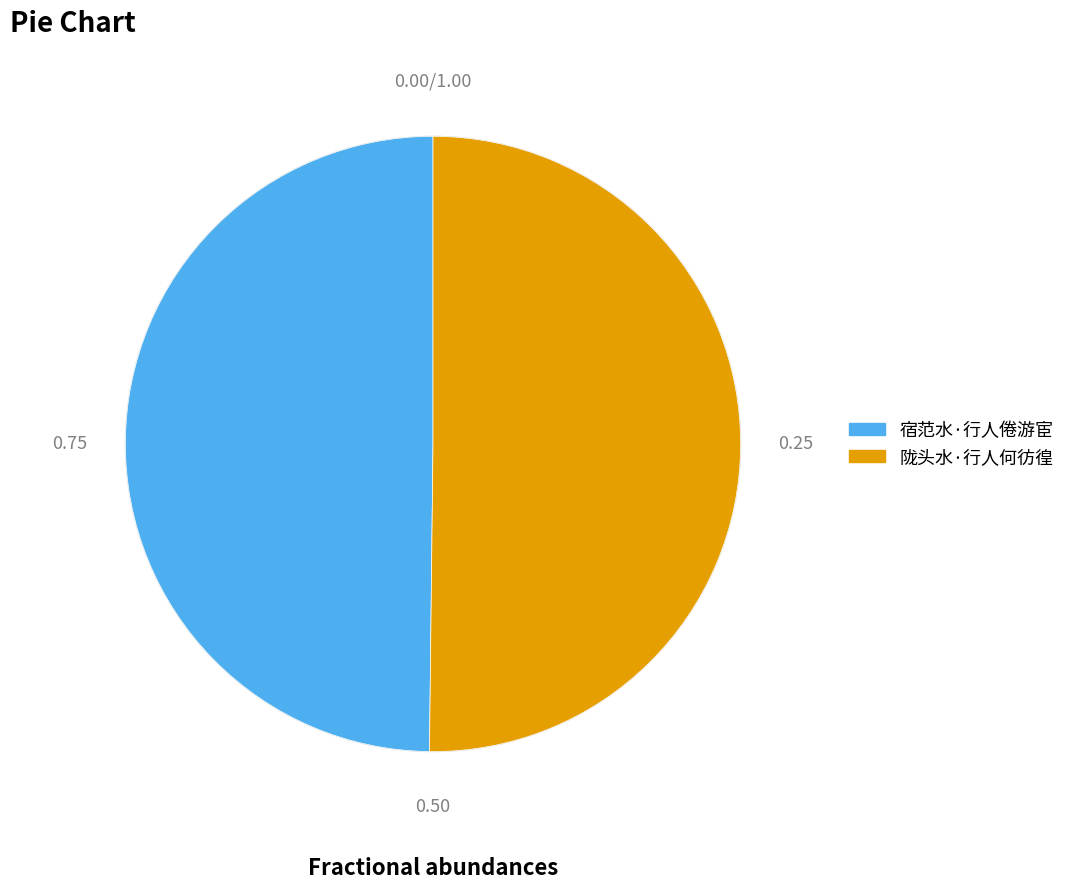

Is it true that 宿范水·行人倦游宦 is 50% of the pie?

True